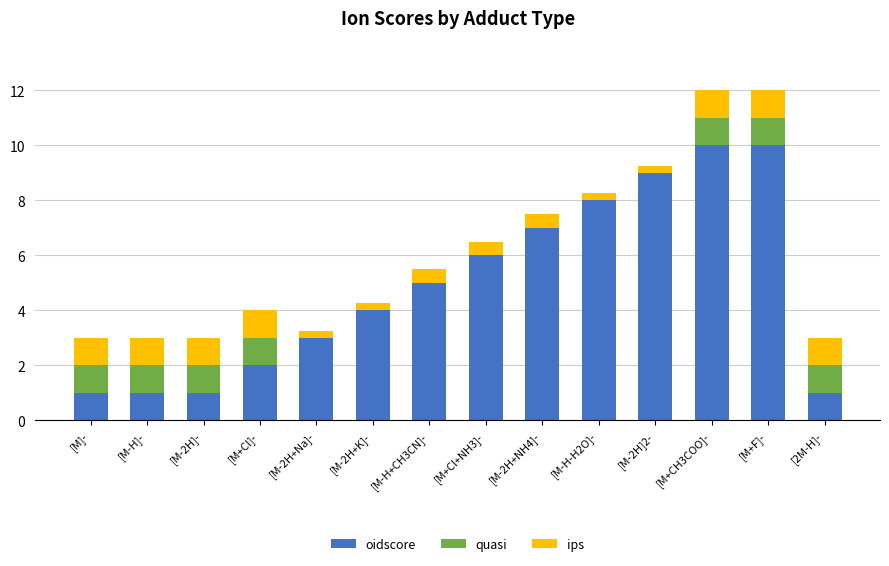

Count the number of data series in this chart.

3